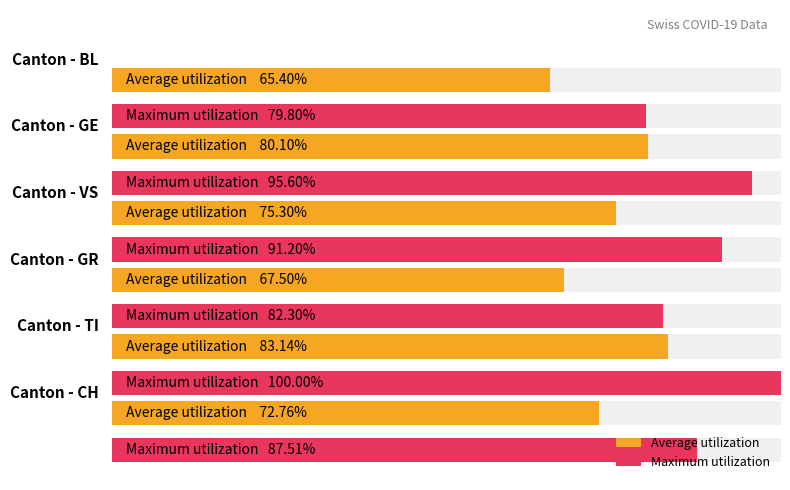

At 20, list the series in order from largest to smallest.

Maximum utilization, Average utilization